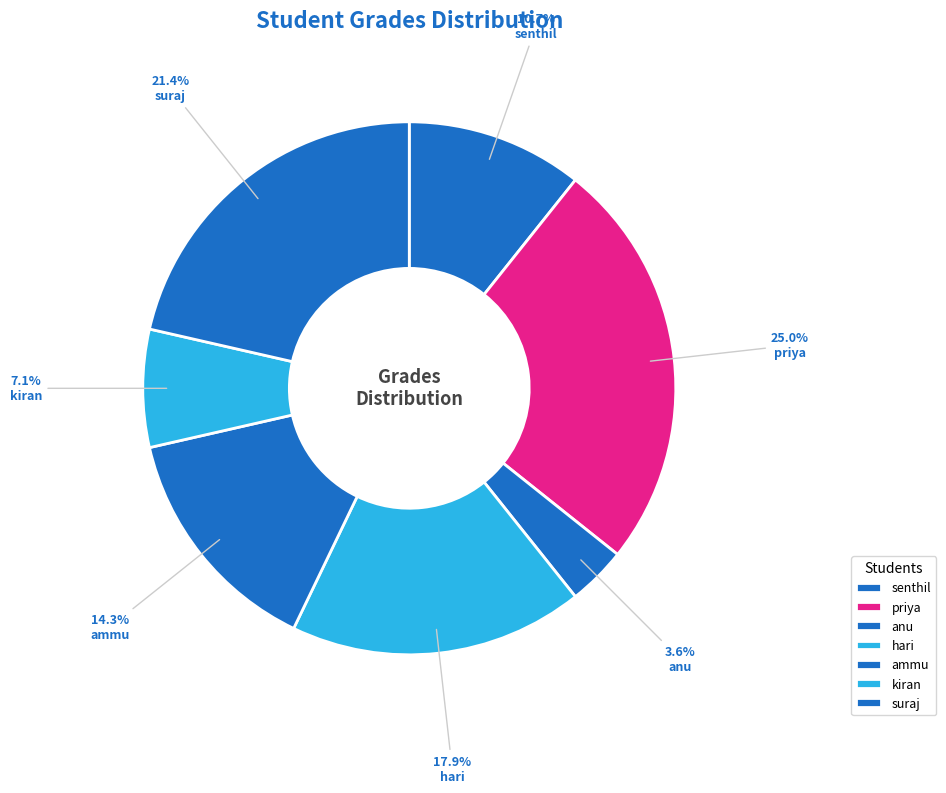

To the nearest percent, what portion does hari represent?

18%